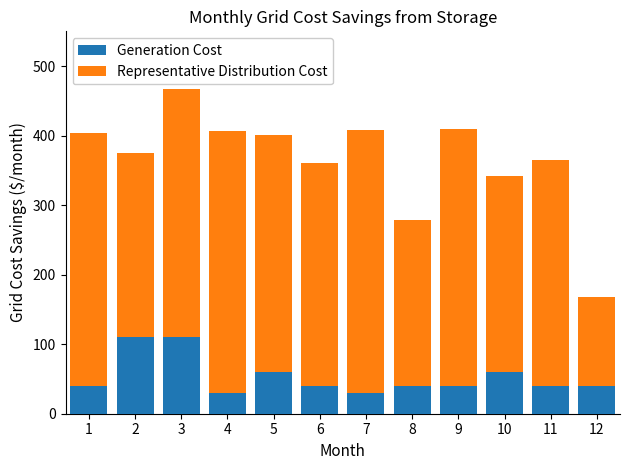

Does the chart contain any negative values?

No